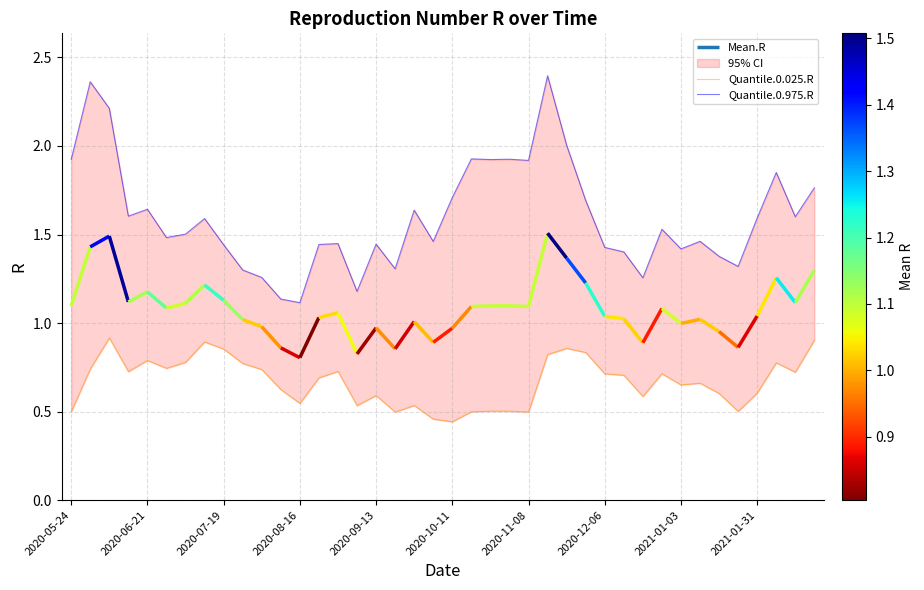

Which series changed the most between 20 and 25?

Quantile.0.975.R